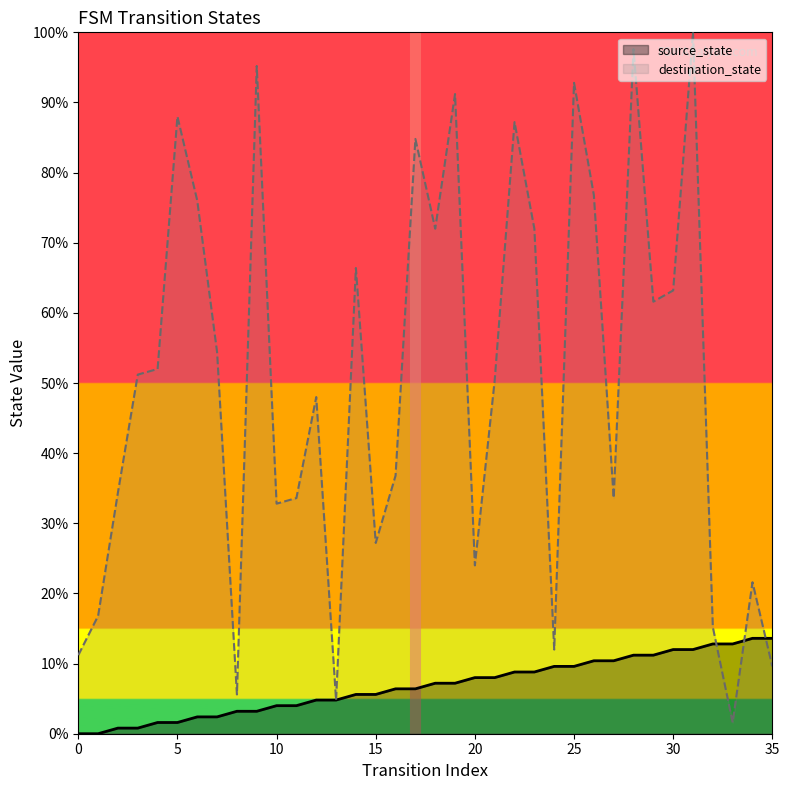

Is it true that source_state equals 12.0 at 31?

True